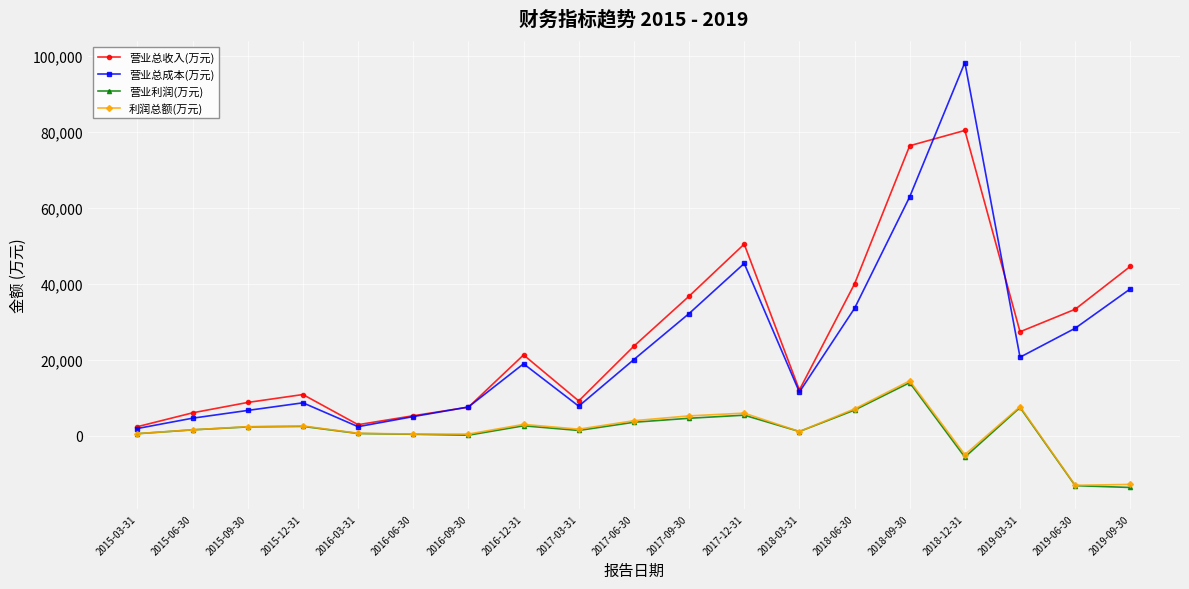

What is the value of the 营业总收入(万元) point at the 8th from the left?

21272